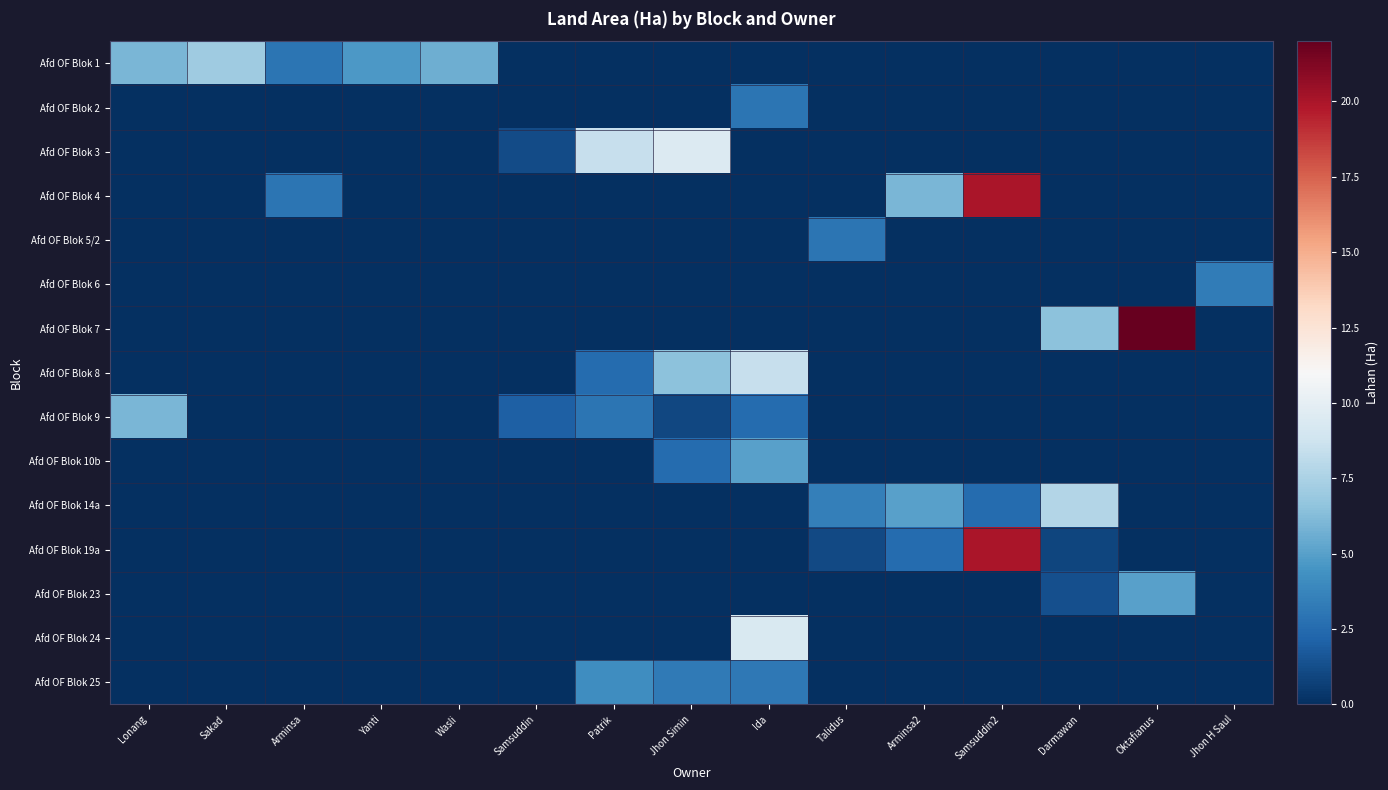

Reading left to right, list all the values displayed in this chart.

Afd OF Blok 1: Lonang=6.0	Sakad=7.0	Arminsa=3.0	Yanti=4.7	Wasli=5.6	Samsuddin=0.0	Patrik=0.0	Jhon Simin=0.0	Ida=0.0	Talidus=0.0	Arminsa2=0.0	Samsuddin2=0.0	Darmawan=0.0	Oktafianus=0.0	Jhon H Saul=0.0
Afd OF Blok 2: Lonang=0.0	Sakad=0.0	Arminsa=0.0	Yanti=0.0	Wasli=0.0	Samsuddin=0.0	Patrik=0.0	Jhon Simin=0.0	Ida=3.0	Talidus=0.0	Arminsa2=0.0	Samsuddin2=0.0	Darmawan=0.0	Oktafianus=0.0	Jhon H Saul=0.0
Afd OF Blok 3: Lonang=0.0	Sakad=0.0	Arminsa=0.0	Yanti=0.0	Wasli=0.0	Samsuddin=1.2	Patrik=8.5	Jhon Simin=9.5	Ida=0.0	Talidus=0.0	Arminsa2=0.0	Samsuddin2=0.0	Darmawan=0.0	Oktafianus=0.0	Jhon H Saul=0.0
Afd OF Blok 4: Lonang=0.0	Sakad=0.0	Arminsa=3.0	Yanti=0.0	Wasli=0.0	Samsuddin=0.0	Patrik=0.0	Jhon Simin=0.0	Ida=0.0	Talidus=0.0	Arminsa2=6.0	Samsuddin2=20.0	Darmawan=0.0	Oktafianus=0.0	Jhon H Saul=0.0
Afd OF Blok 5/2: Lonang=0.0	Sakad=0.0	Arminsa=0.0	Yanti=0.0	Wasli=0.0	Samsuddin=0.0	Patrik=0.0	Jhon Simin=0.0	Ida=0.0	Talidus=3.0	Arminsa2=0.0	Samsuddin2=0.0	Darmawan=0.0	Oktafianus=0.0	Jhon H Saul=0.0
Afd OF Blok 6: Lonang=0.0	Sakad=0.0	Arminsa=0.0	Yanti=0.0	Wasli=0.0	Samsuddin=0.0	Patrik=0.0	Jhon Simin=0.0	Ida=0.0	Talidus=0.0	Arminsa2=0.0	Samsuddin2=0.0	Darmawan=0.0	Oktafianus=0.0	Jhon H Saul=3.3
Afd OF Blok 7: Lonang=0.0	Sakad=0.0	Arminsa=0.0	Yanti=0.0	Wasli=0.0	Samsuddin=0.0	Patrik=0.0	Jhon Simin=0.0	Ida=0.0	Talidus=0.0	Arminsa2=0.0	Samsuddin2=0.0	Darmawan=6.5	Oktafianus=22.0	Jhon H Saul=0.0
Afd OF Blok 8: Lonang=0.0	Sakad=0.0	Arminsa=0.0	Yanti=0.0	Wasli=0.0	Samsuddin=0.0	Patrik=2.5	Jhon Simin=6.5	Ida=8.5	Talidus=0.0	Arminsa2=0.0	Samsuddin2=0.0	Darmawan=0.0	Oktafianus=0.0	Jhon H Saul=0.0
Afd OF Blok 9: Lonang=6.0	Sakad=0.0	Arminsa=0.0	Yanti=0.0	Wasli=0.0	Samsuddin=2.0	Patrik=3.0	Jhon Simin=1.0	Ida=2.5	Talidus=0.0	Arminsa2=0.0	Samsuddin2=0.0	Darmawan=0.0	Oktafianus=0.0	Jhon H Saul=0.0
Afd OF Blok 10b: Lonang=0.0	Sakad=0.0	Arminsa=0.0	Yanti=0.0	Wasli=0.0	Samsuddin=0.0	Patrik=0.0	Jhon Simin=2.5	Ida=5.0	Talidus=0.0	Arminsa2=0.0	Samsuddin2=0.0	Darmawan=0.0	Oktafianus=0.0	Jhon H Saul=0.0
Afd OF Blok 14a: Lonang=0.0	Sakad=0.0	Arminsa=0.0	Yanti=0.0	Wasli=0.0	Samsuddin=0.0	Patrik=0.0	Jhon Simin=0.0	Ida=0.0	Talidus=3.5	Arminsa2=5.0	Samsuddin2=2.5	Darmawan=7.8	Oktafianus=0.0	Jhon H Saul=0.0
Afd OF Blok 19a: Lonang=0.0	Sakad=0.0	Arminsa=0.0	Yanti=0.0	Wasli=0.0	Samsuddin=0.0	Patrik=0.0	Jhon Simin=0.0	Ida=0.0	Talidus=1.1	Arminsa2=2.5	Samsuddin2=20.0	Darmawan=0.9	Oktafianus=0.0	Jhon H Saul=0.0
Afd OF Blok 23: Lonang=0.0	Sakad=0.0	Arminsa=0.0	Yanti=0.0	Wasli=0.0	Samsuddin=0.0	Patrik=0.0	Jhon Simin=0.0	Ida=0.0	Talidus=0.0	Arminsa2=0.0	Samsuddin2=0.0	Darmawan=1.3	Oktafianus=5.0	Jhon H Saul=0.0
Afd OF Blok 24: Lonang=0.0	Sakad=0.0	Arminsa=0.0	Yanti=0.0	Wasli=0.0	Samsuddin=0.0	Patrik=0.0	Jhon Simin=0.0	Ida=9.3	Talidus=0.0	Arminsa2=0.0	Samsuddin2=0.0	Darmawan=0.0	Oktafianus=0.0	Jhon H Saul=0.0
Afd OF Blok 25: Lonang=0.0	Sakad=0.0	Arminsa=0.0	Yanti=0.0	Wasli=0.0	Samsuddin=0.0	Patrik=4.2	Jhon Simin=3.2	Ida=3.1	Talidus=0.0	Arminsa2=0.0	Samsuddin2=0.0	Darmawan=0.0	Oktafianus=0.0	Jhon H Saul=0.0